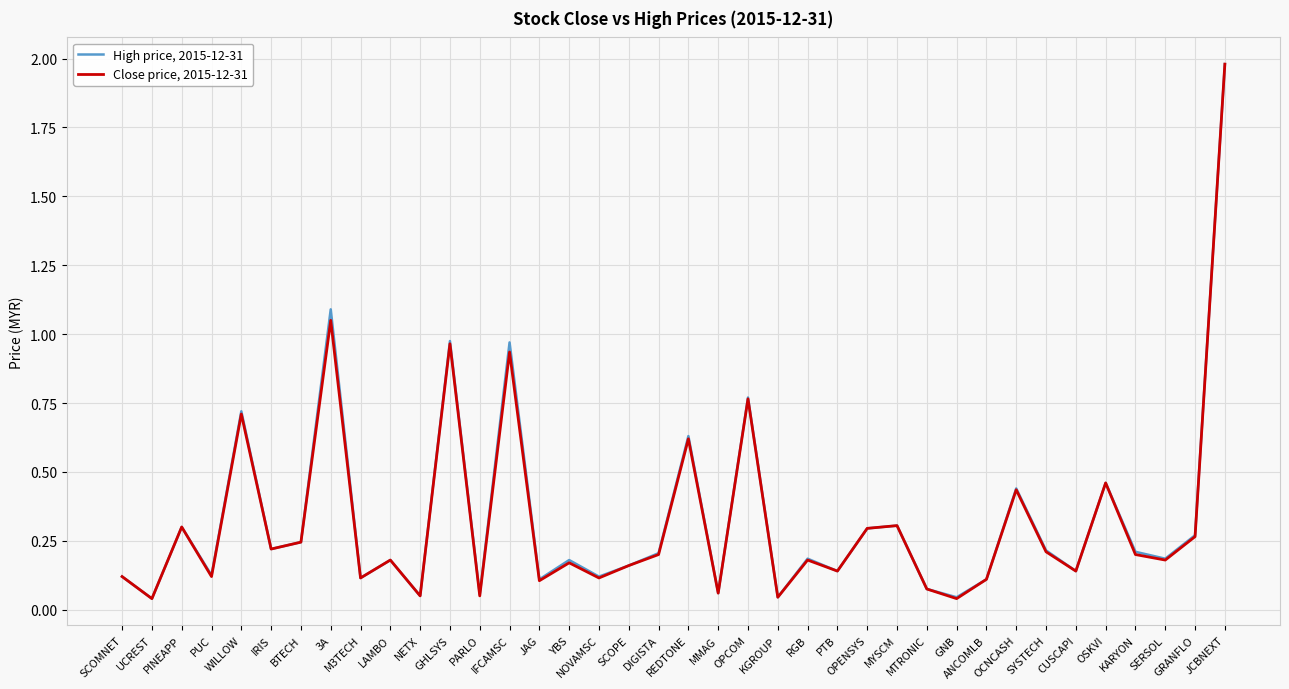

What is the greatest value displayed?

2.0